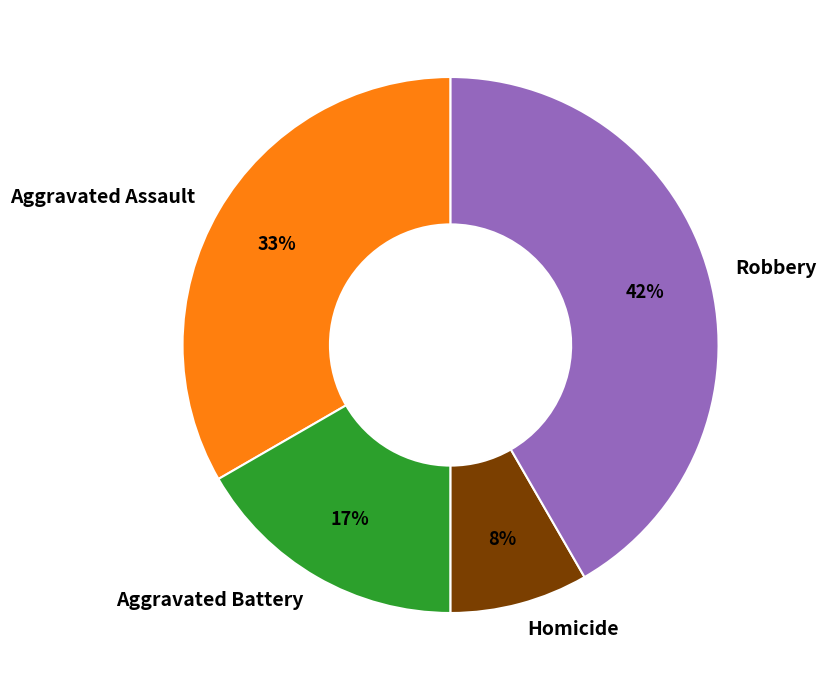

Is it true that Aggravated Battery is 17% of the pie?

True